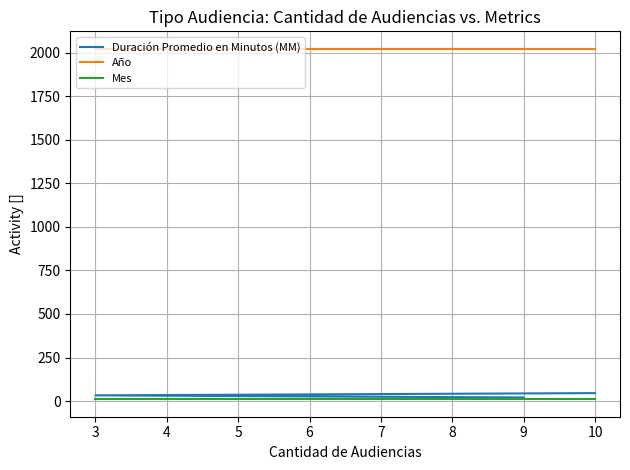

Read the Año value at 3.

2021